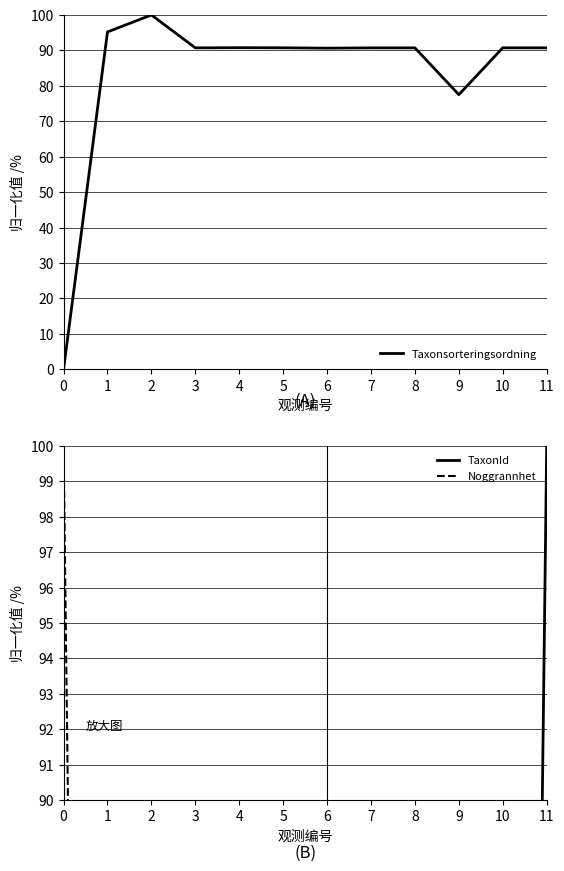

What are all the series names shown in the legend?

Taxonsorteringsordning, TaxonId, Noggrannhet